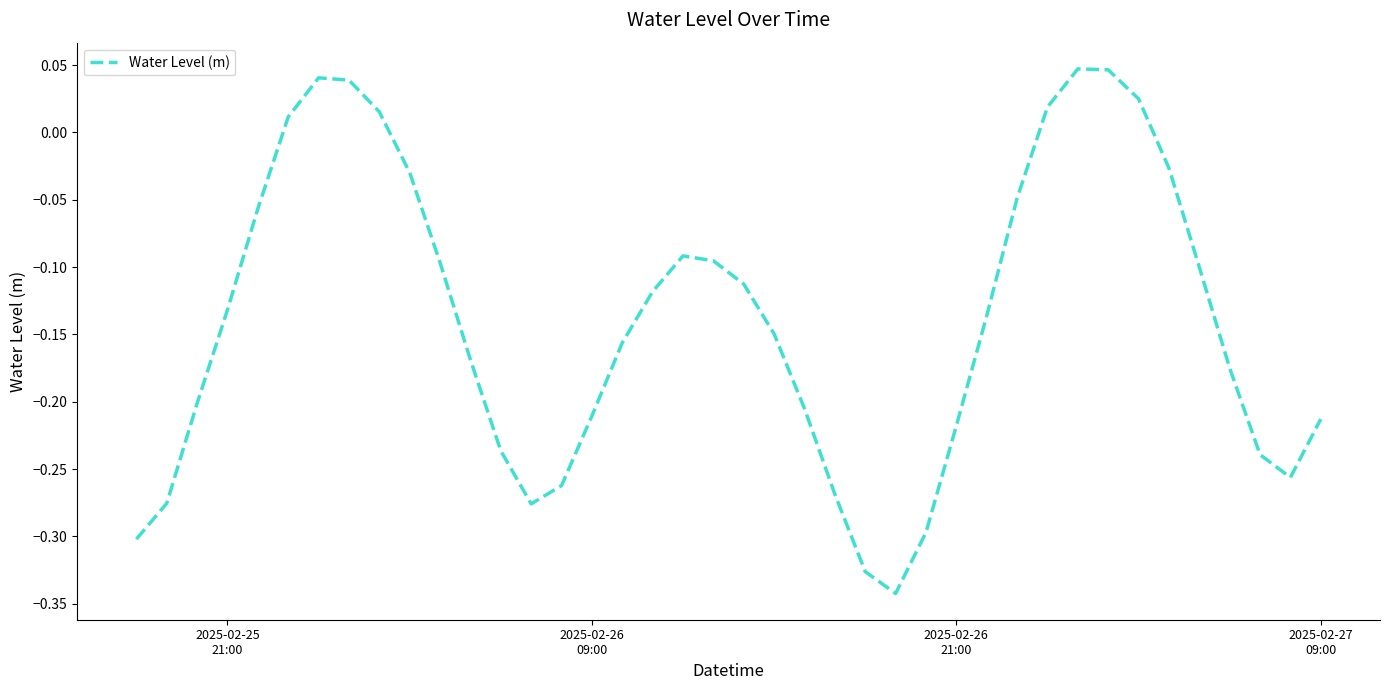

What is the sum of all values?

-5.6